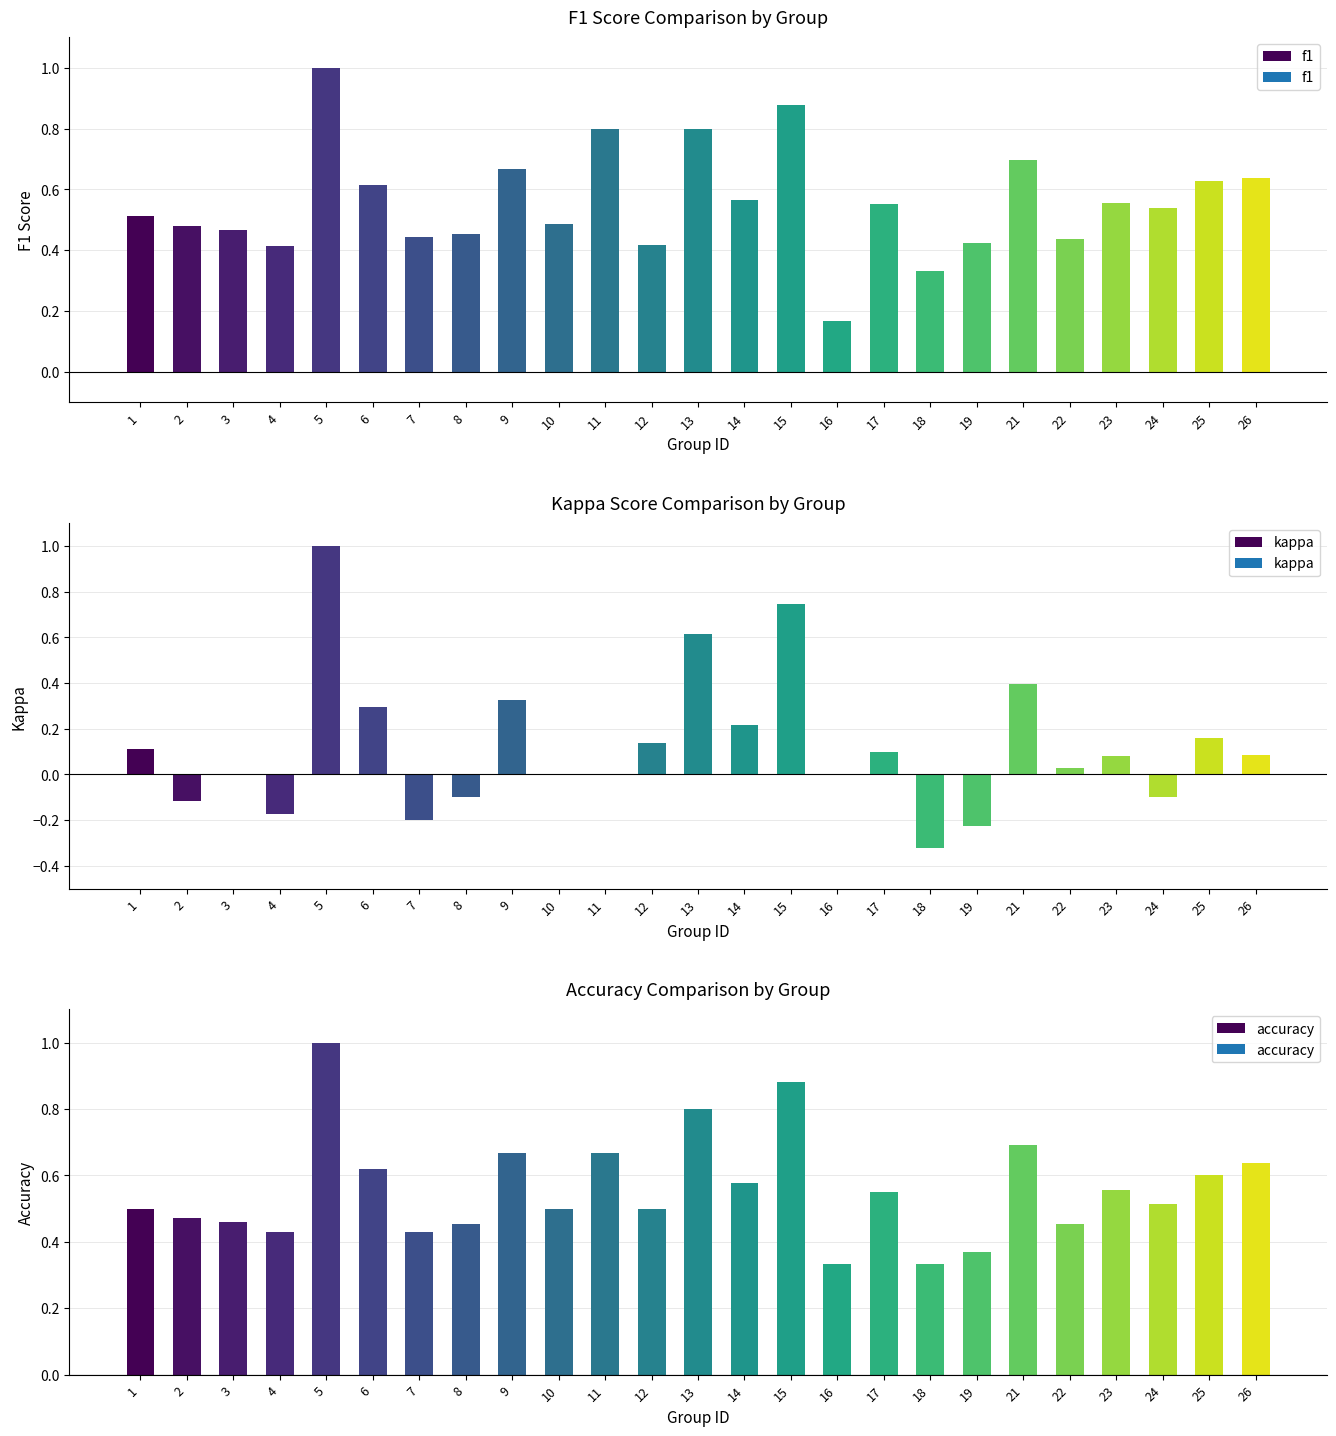

What are all the series names shown in the legend?

f1, kappa, accuracy